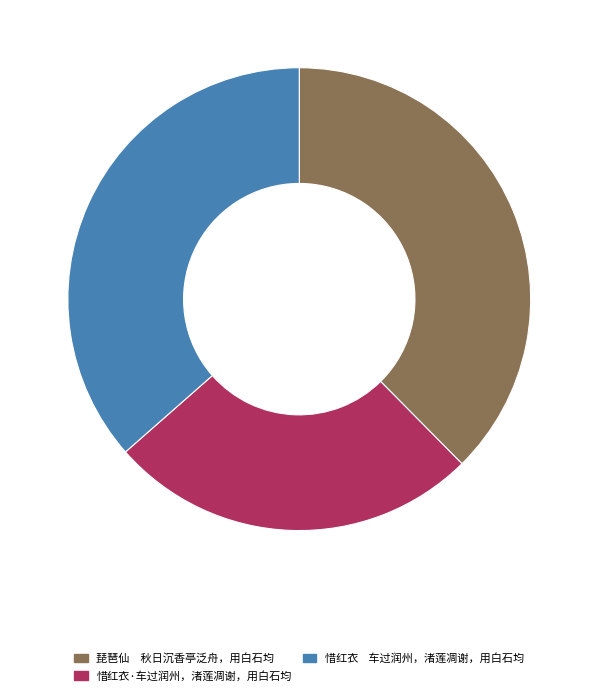

Do 琵琶仙 秋日沉香亭泛舟，用白石均 and 惜红衣 车过润州，渚莲凋谢，用白石均 together represent more than half of the pie?

Yes